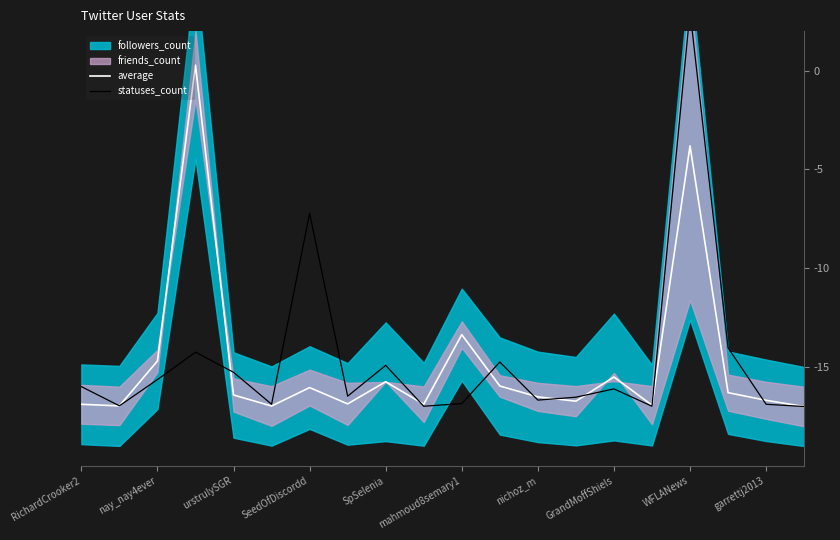

The statuses_count series shows -27.7 at 15. True or false?

False